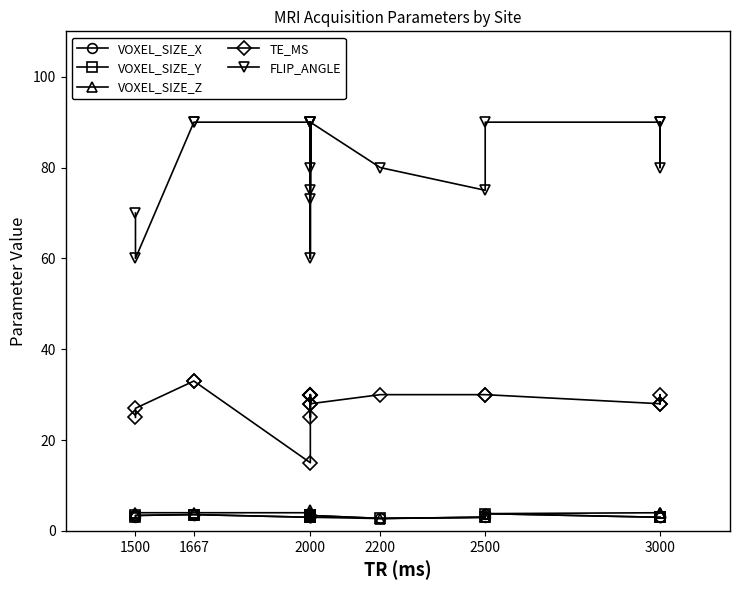

True or false: VOXEL_SIZE_Y has more than 0 interior local peaks.

True